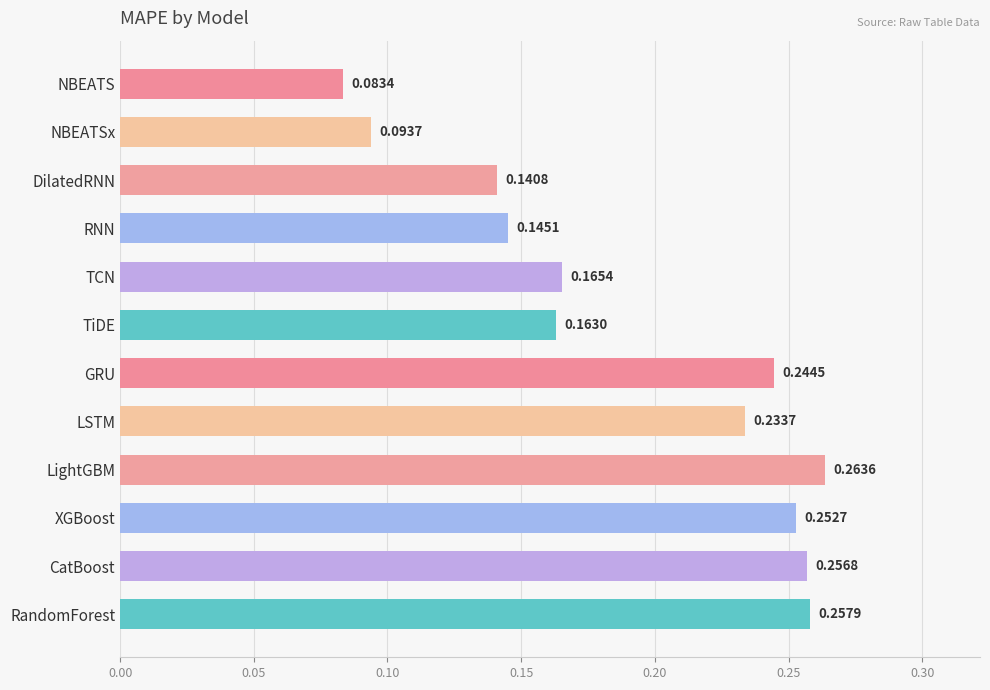

What is the label of the 4th bar from the bottom?

LightGBM